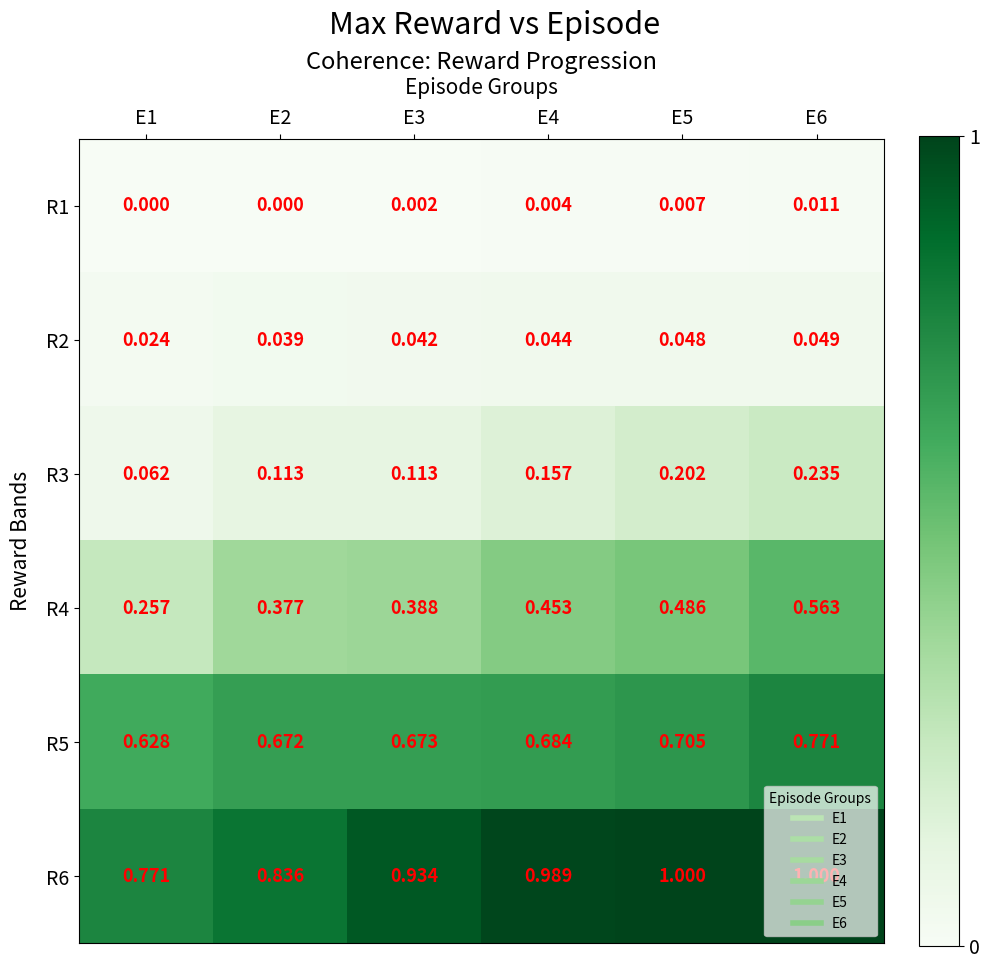

At E4, list the series in order from smallest to largest.

R1, R2, R3, R4, R5, R6